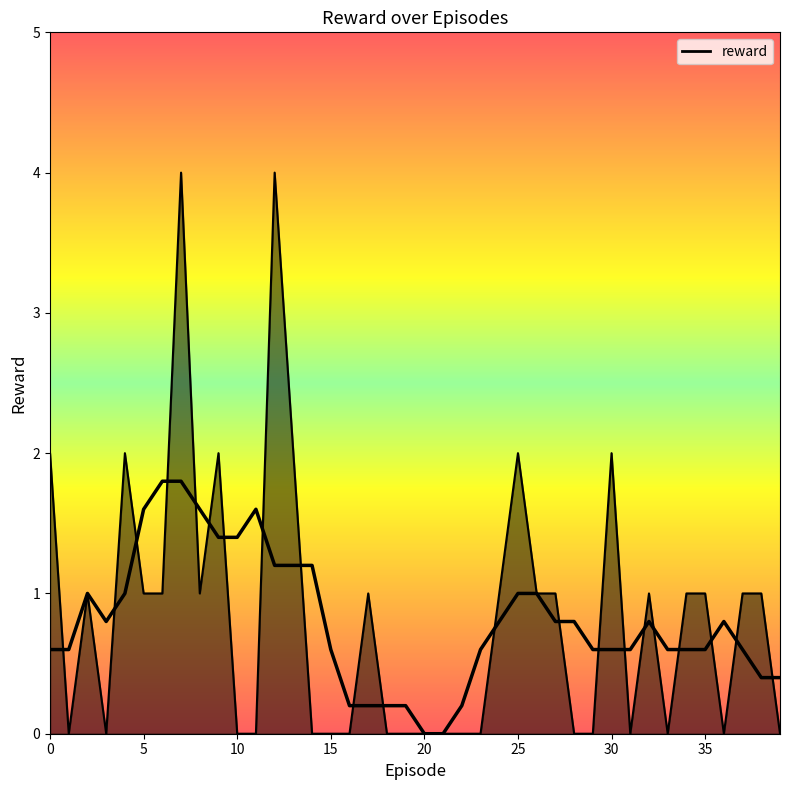

What is the change in value from 12 to 21?

-4